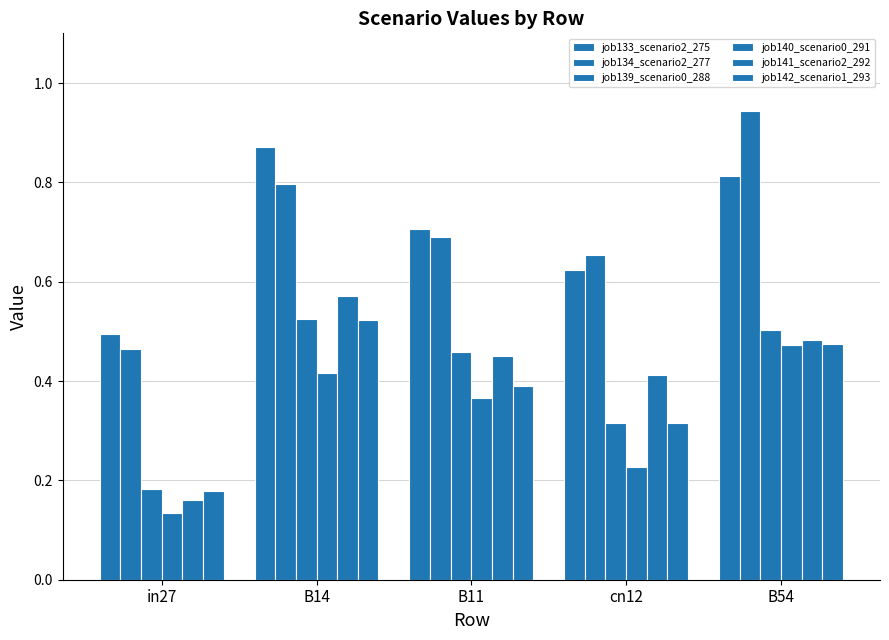

What is the maximum value shown in the chart?

0.9